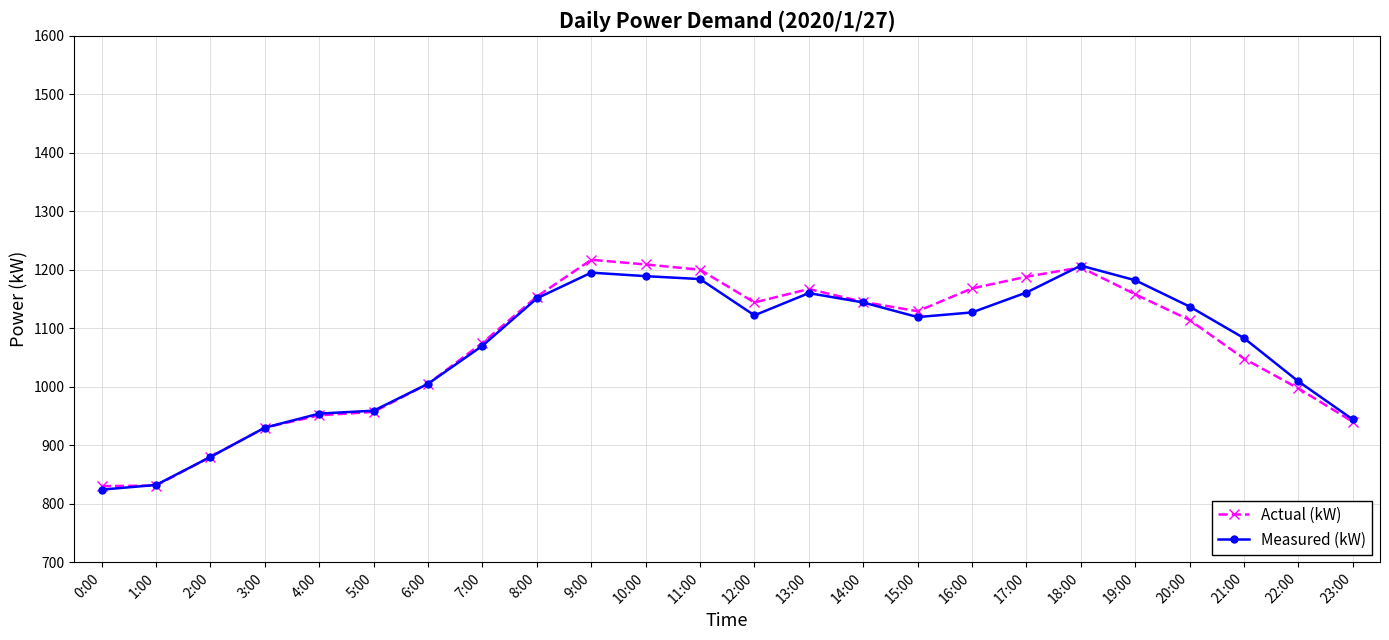

What is the label of the 22nd point from the right?

2:00